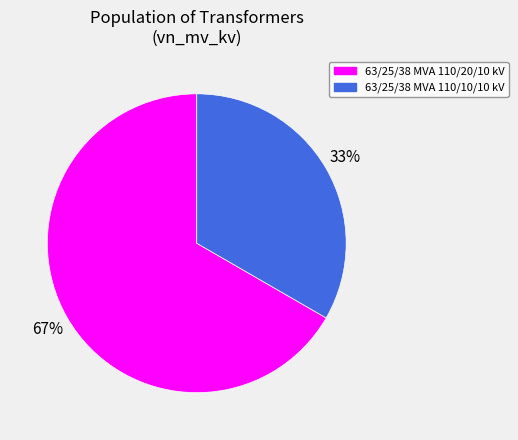

The 63/25/38 MVA 110/20/10 kV slice represents 67% of the pie. True or false?

True